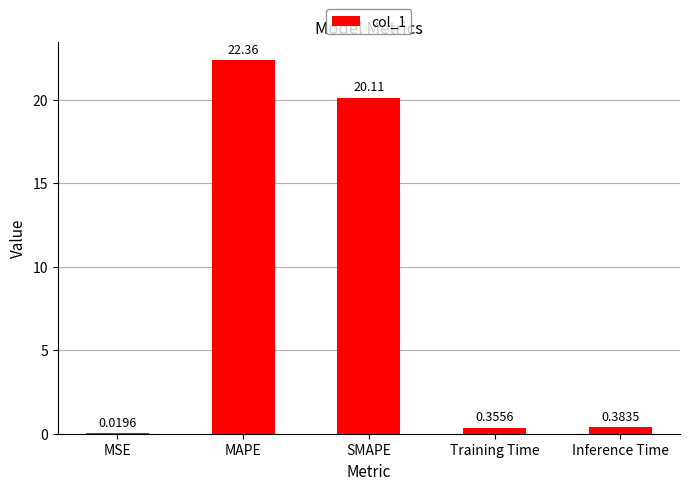

What is the sum of the values at SMAPE and Training Time?

20.5